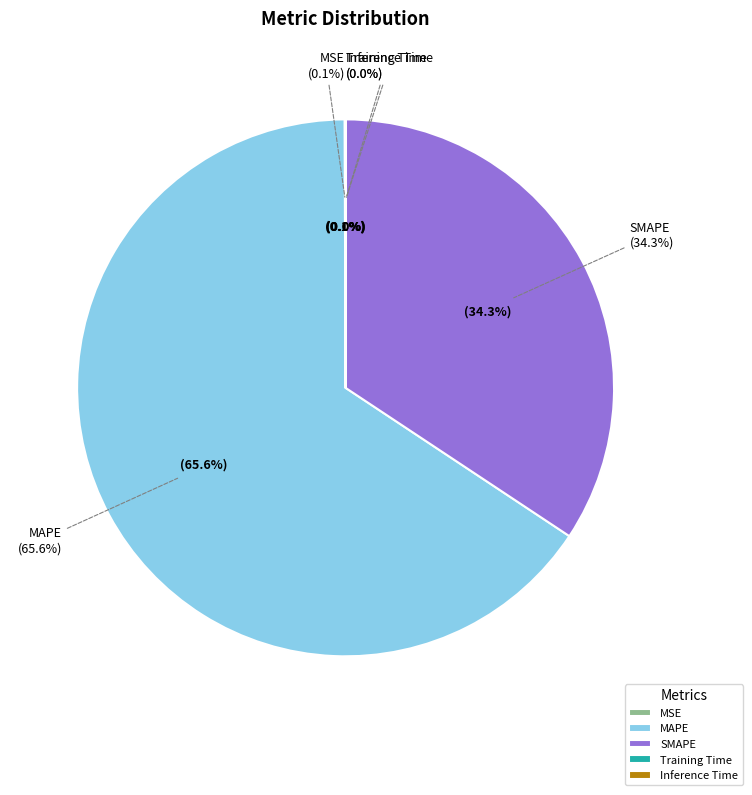

How much of the chart is everything except MSE?

99.9%